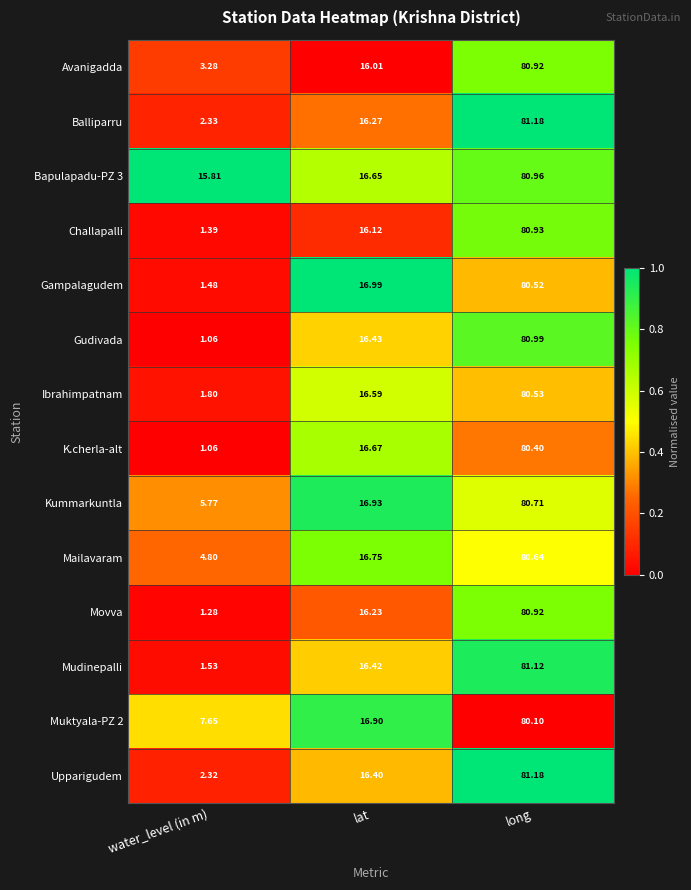

Where does the Gampalagudem series first go above 16?

lat